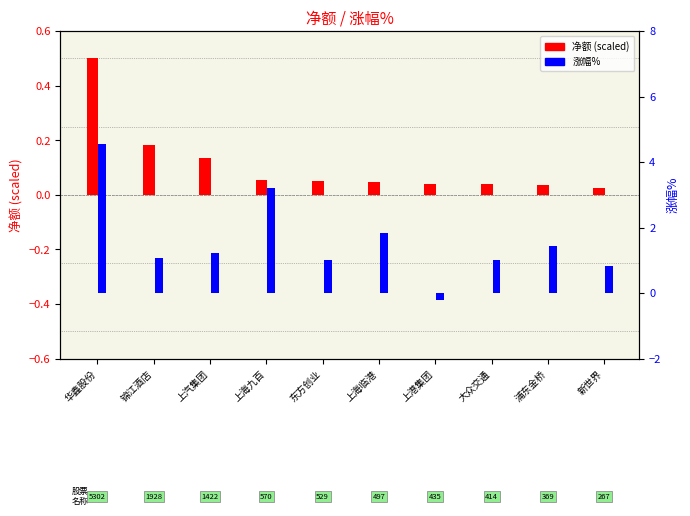

Reading right to left, what are all the values shown in this chart?

净额 (scaled): 新世界=0.0	浦东金桥=0.0	大众交通=0.0	上港集团=0.0	上海临港=0.0	东方创业=0.0	上海九百=0.1	上汽集团=0.1	锦江酒店=0.2	华鑫股份=0.5
涨幅%: 新世界=0.8	浦东金桥=1.4	大众交通=1.0	上港集团=-0.2	上海临港=1.9	东方创业=1.0	上海九百=3.2	上汽集团=1.2	锦江酒店=1.1	华鑫股份=4.5